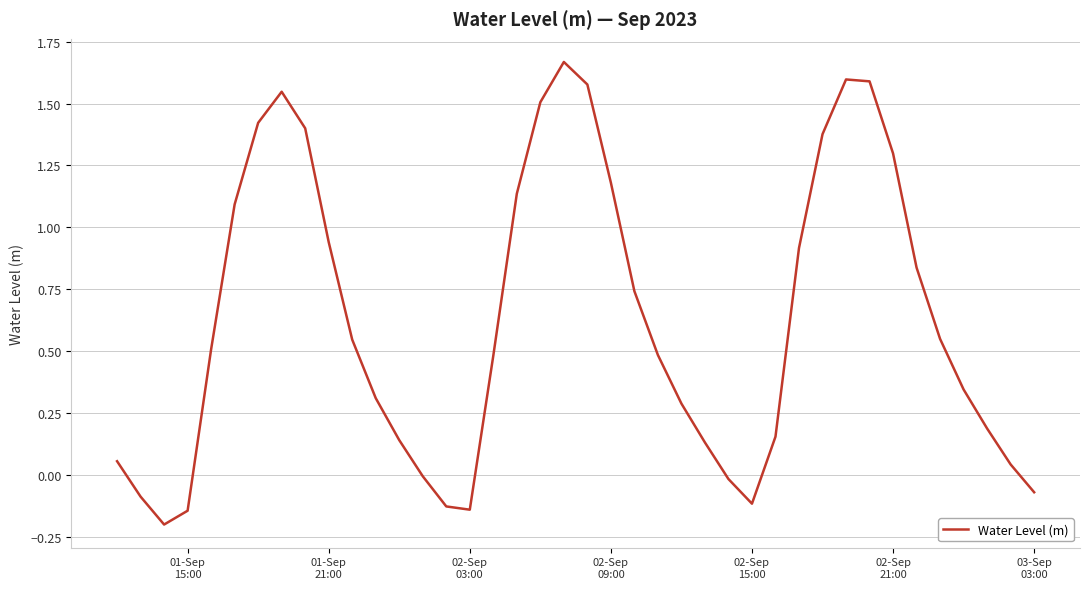

Is this an area chart (filled region under the line)?

No